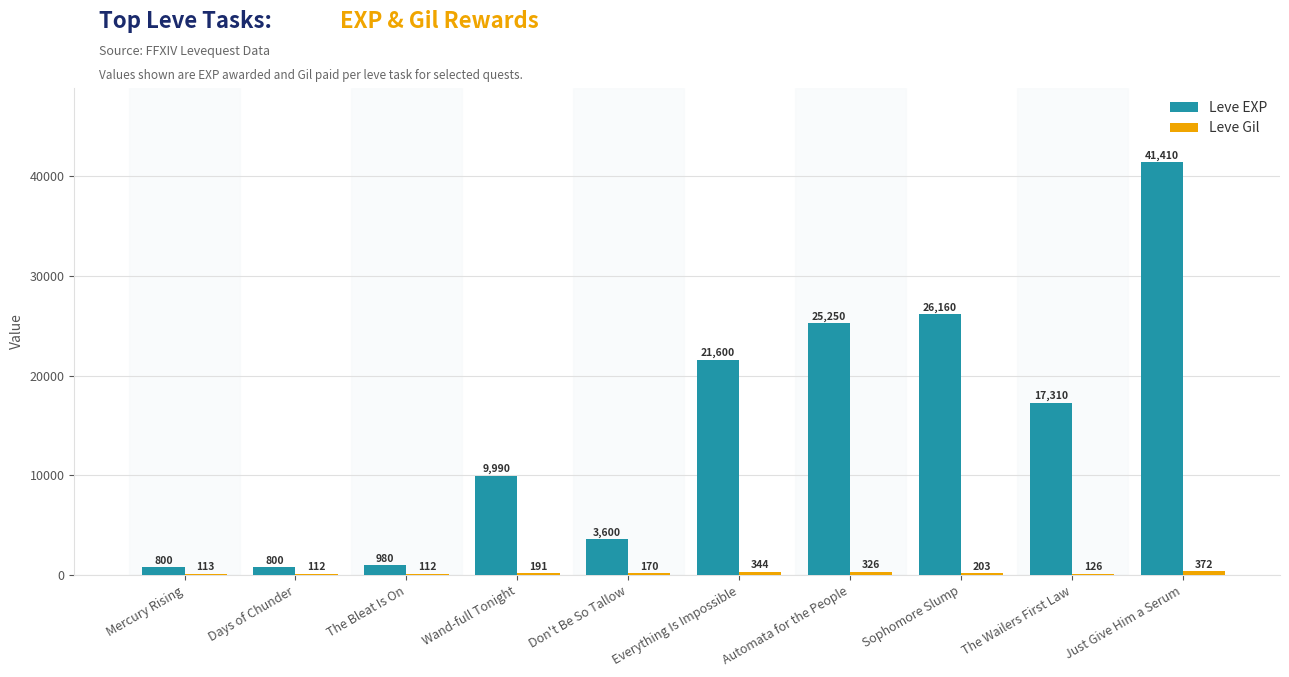

What is the total value across all series at Mercury Rising?

913